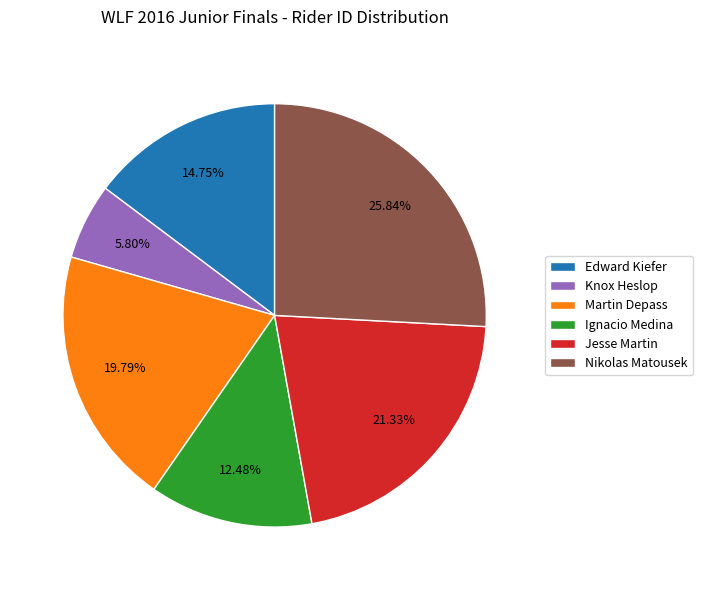

How much of the chart is everything except Martin Depass?

80.2%